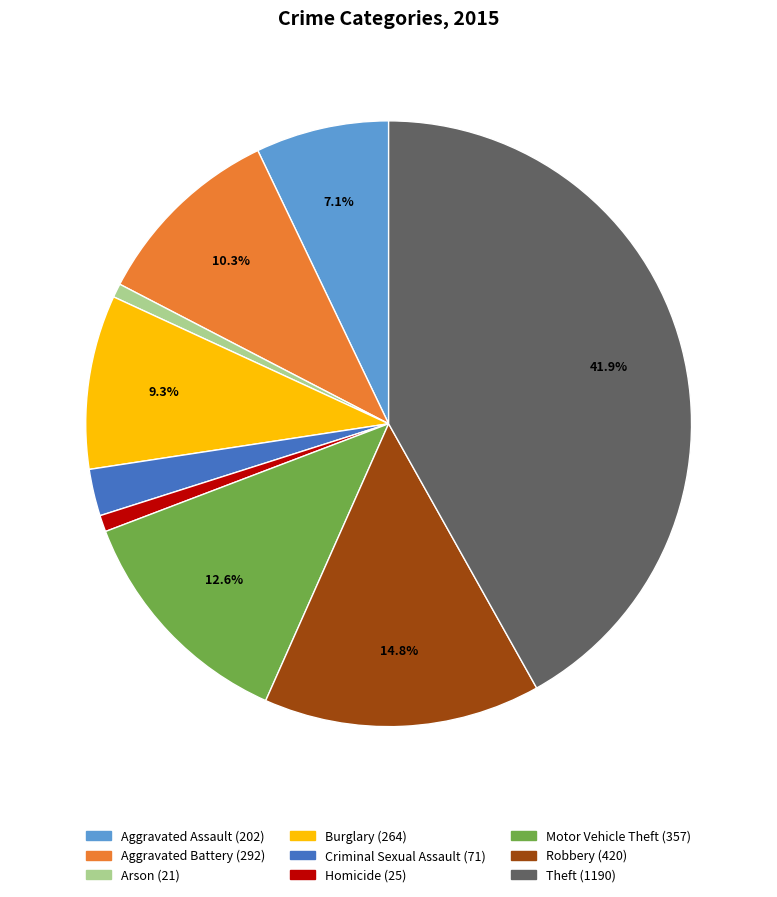

To the nearest percent, what percentage of the pie is Homicide?

1%